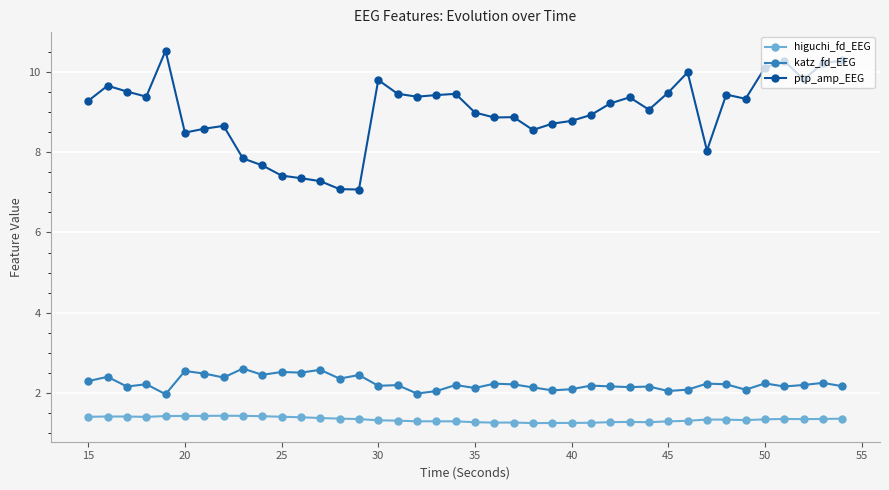

At how many categories does at least one series exceed 2?

40